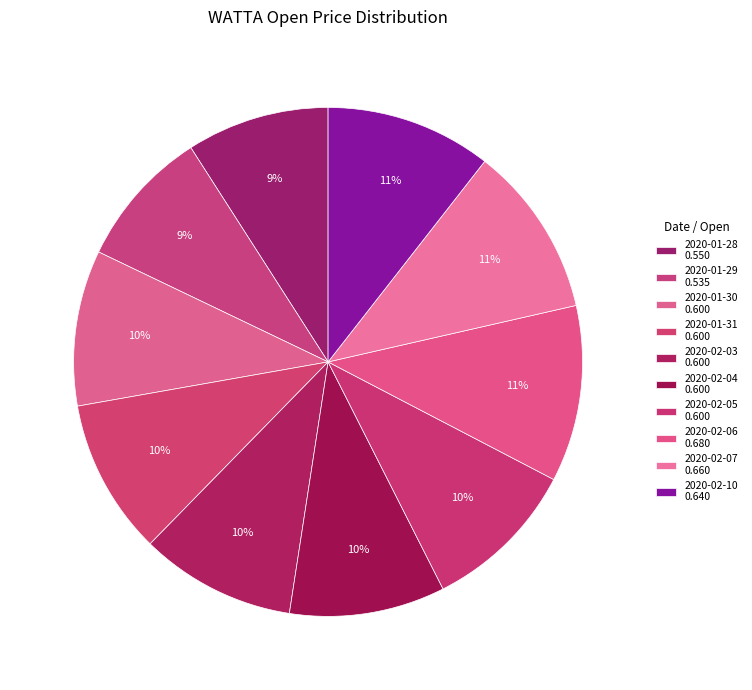

What percentage is the 2020-01-29 slice, to the nearest percent?

9%